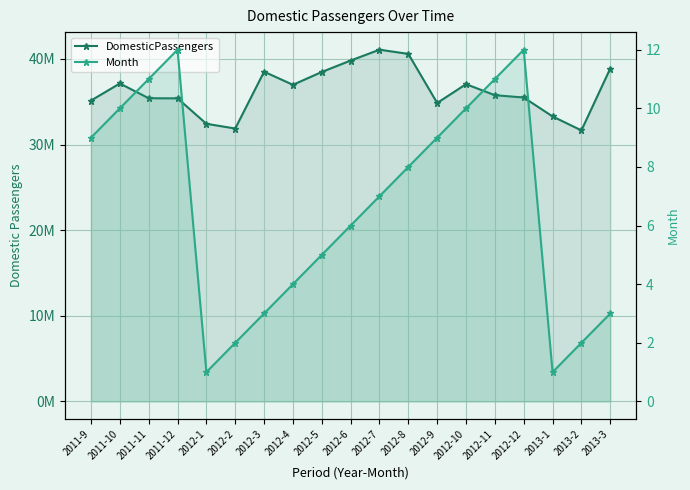

Where is the first local minimum for Month?

2012-1